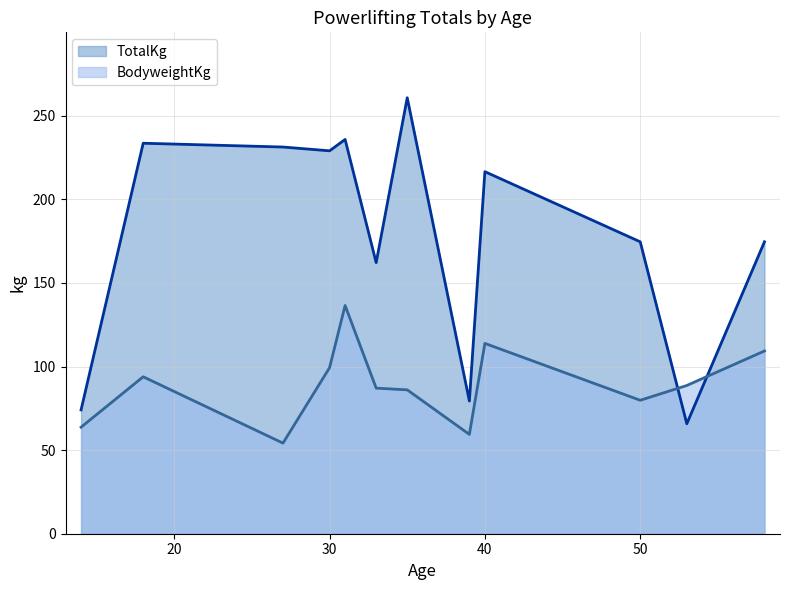

True or false: TotalKg has a value of 174.6 at 50.

True